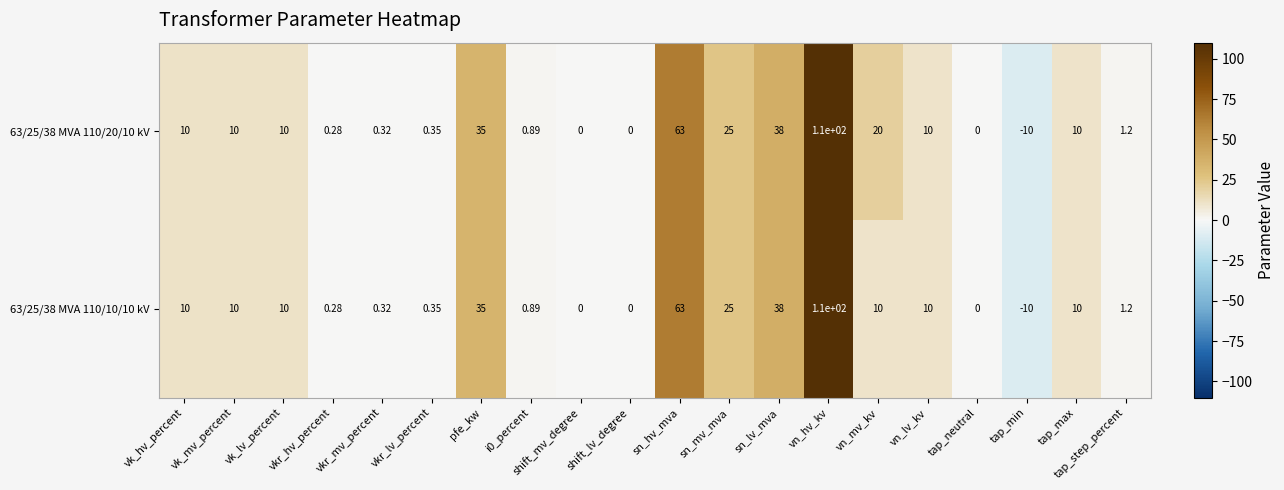

At which label does 63/25/38 MVA 110/20/10 kV reach its peak?

vn_hv_kv